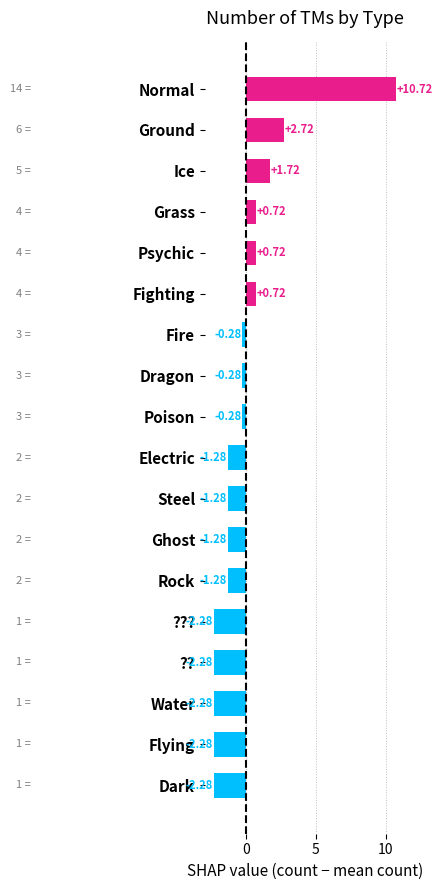

Between Flying and Ice, which is larger?

Ice